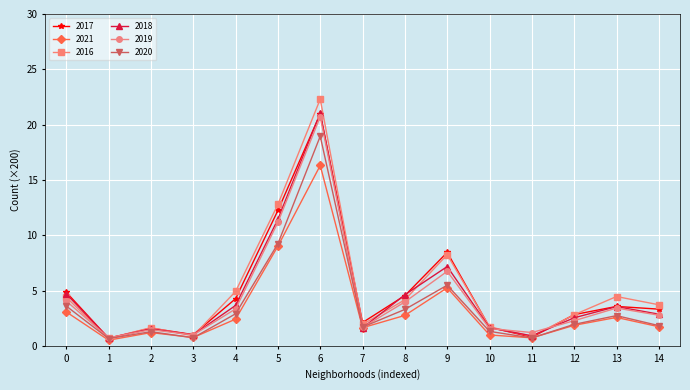

At which category is the sum across all series the highest?

6